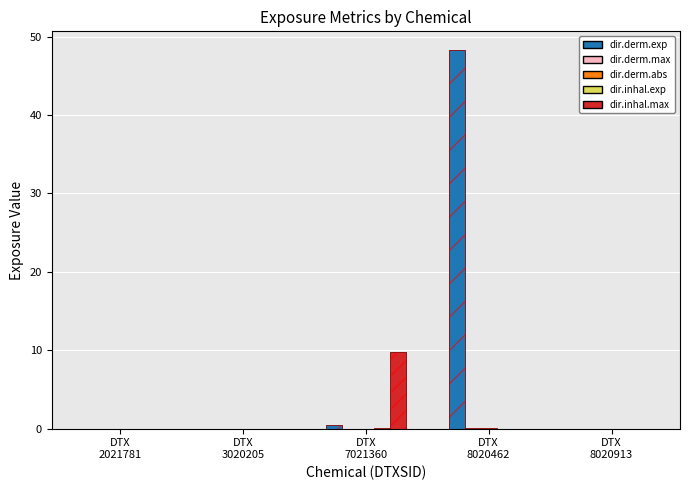

Which series has the largest range (max minus min)?

dir.derm.exp